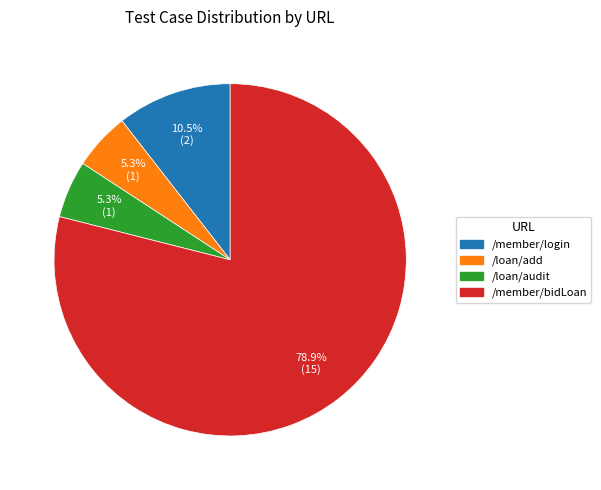

Does /member/bidLoan represent more than half of the total?

Yes